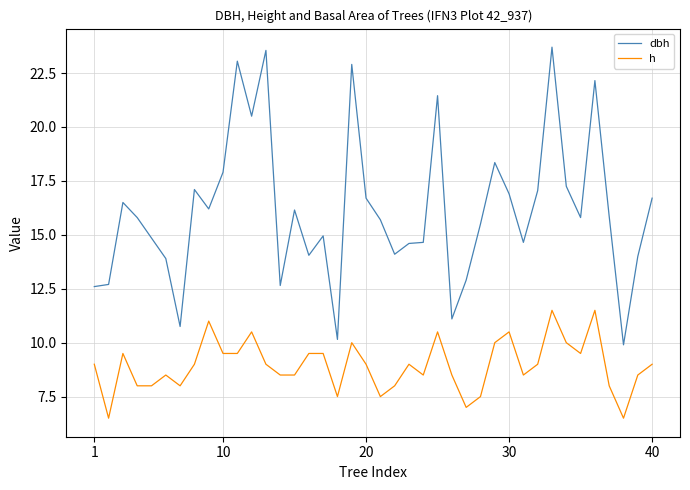

True or false: dbh and h intersect in this chart.

False